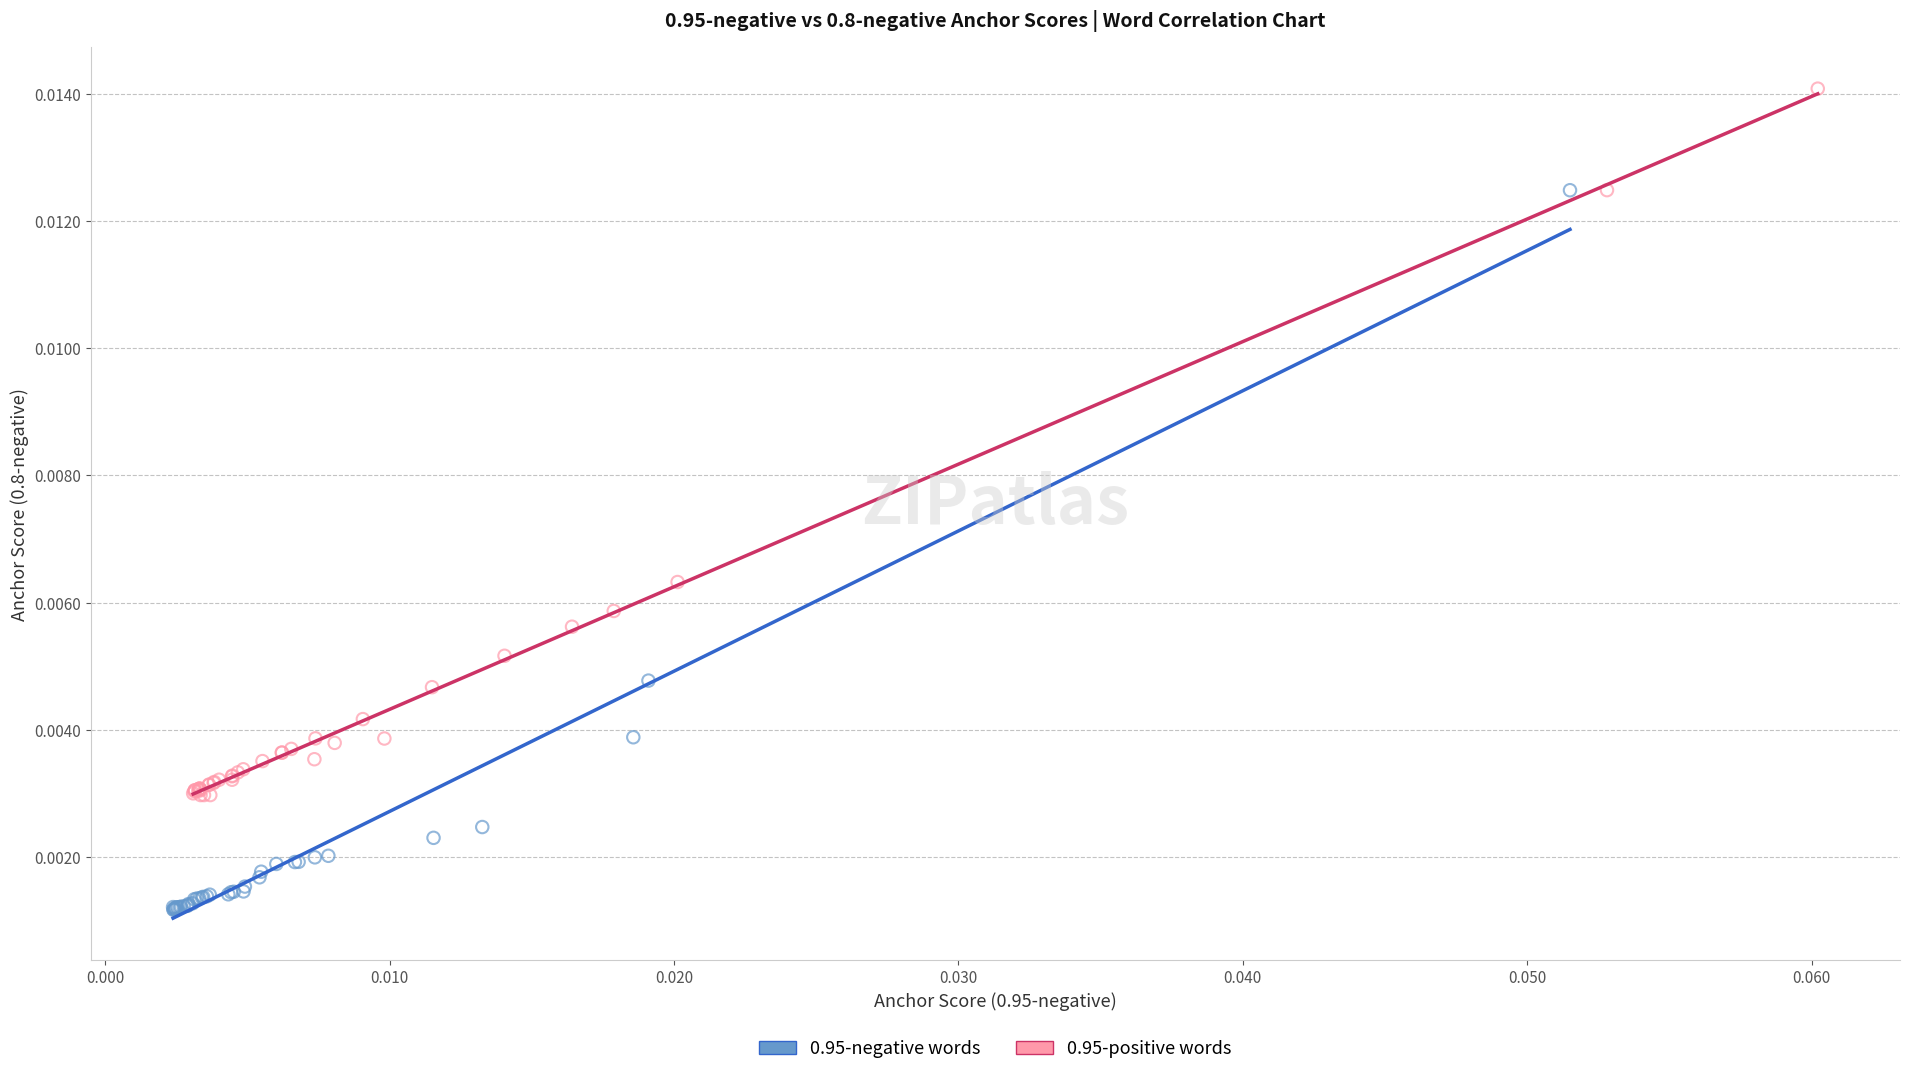

Which series contains the lowest Y value?

0.95-negative words